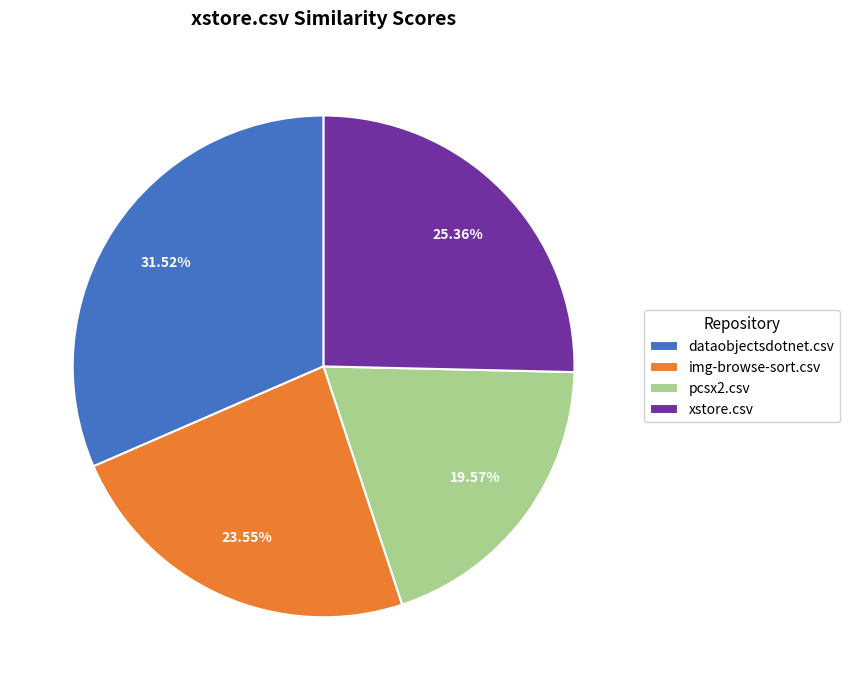

Between img-browse-sort.csv and pcsx2.csv, which is larger?

img-browse-sort.csv